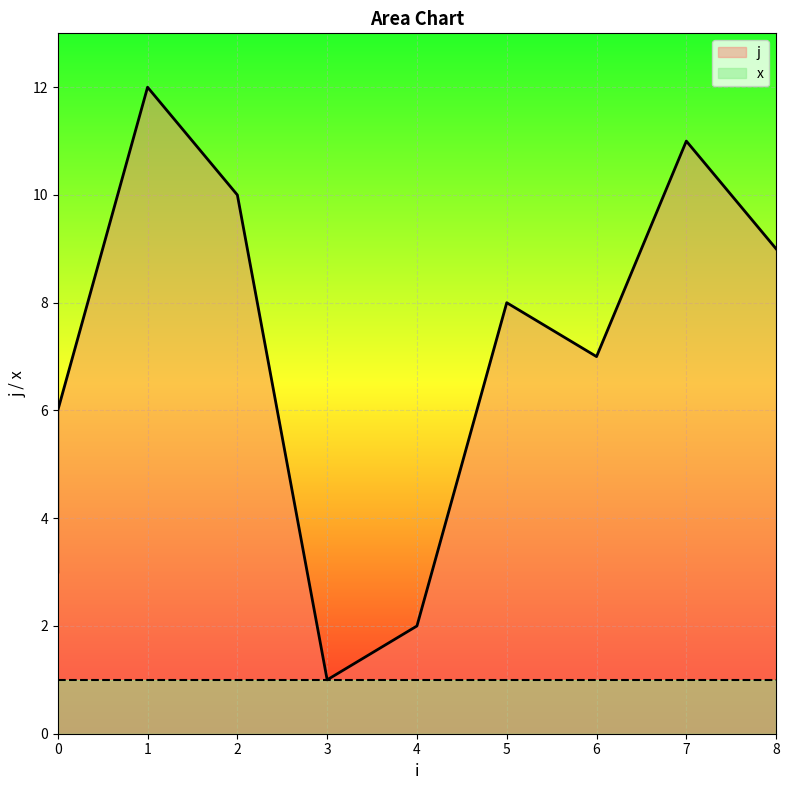

Is it true that x equals 1 at 4?

True